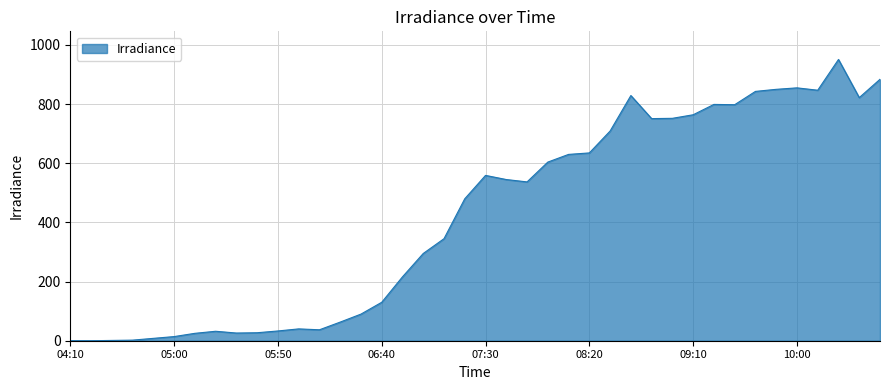

What is the difference between the maximum and minimum values?

951